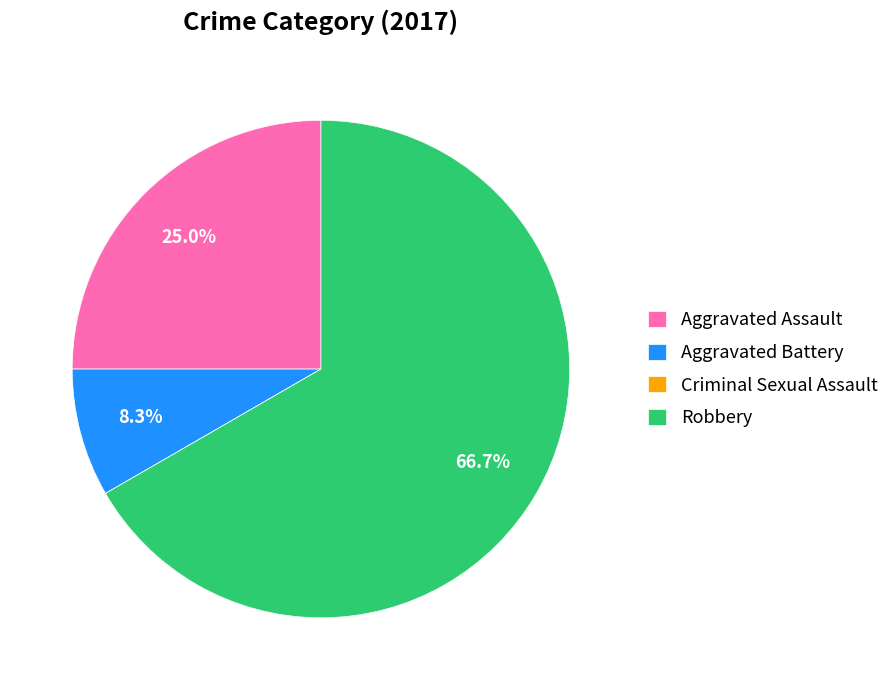

To the nearest percent, what is the difference between the Robbery and Aggravated Assault slice percentages?

42%